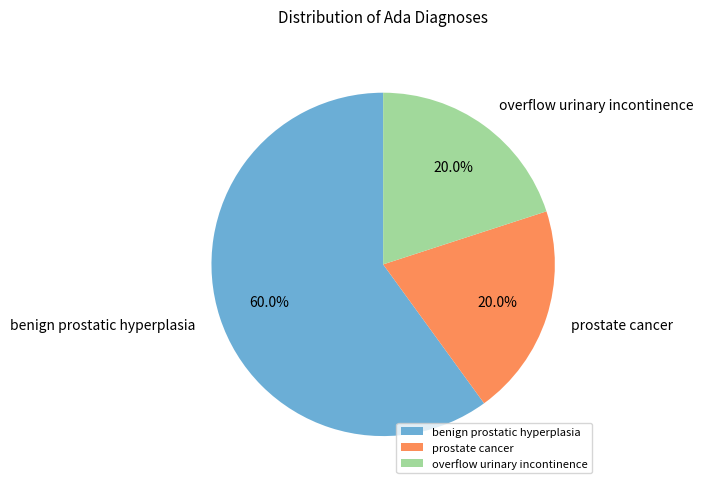

The prostate cancer slice represents 29% of the pie. True or false?

False